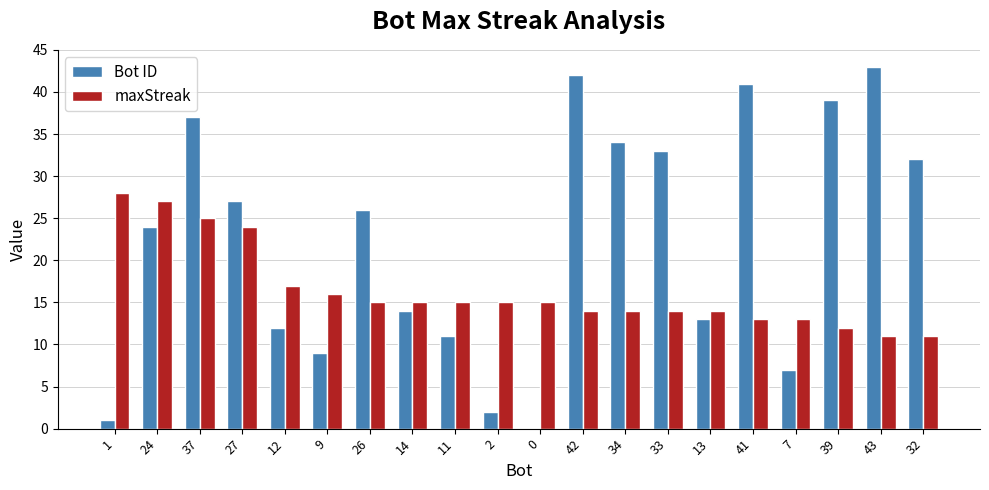

What is the greatest value displayed?

43